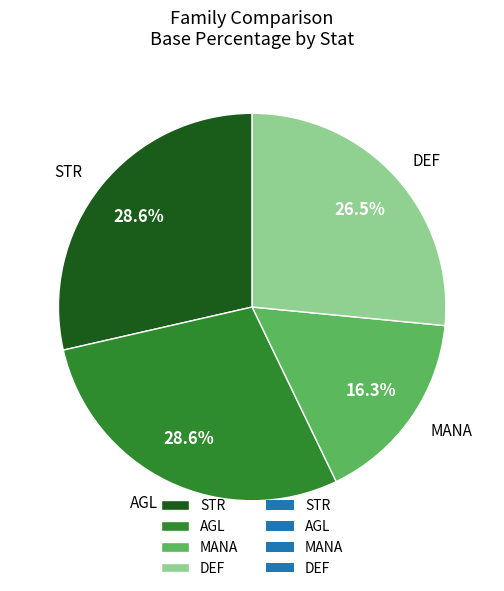

How many segments does this pie chart have?

4